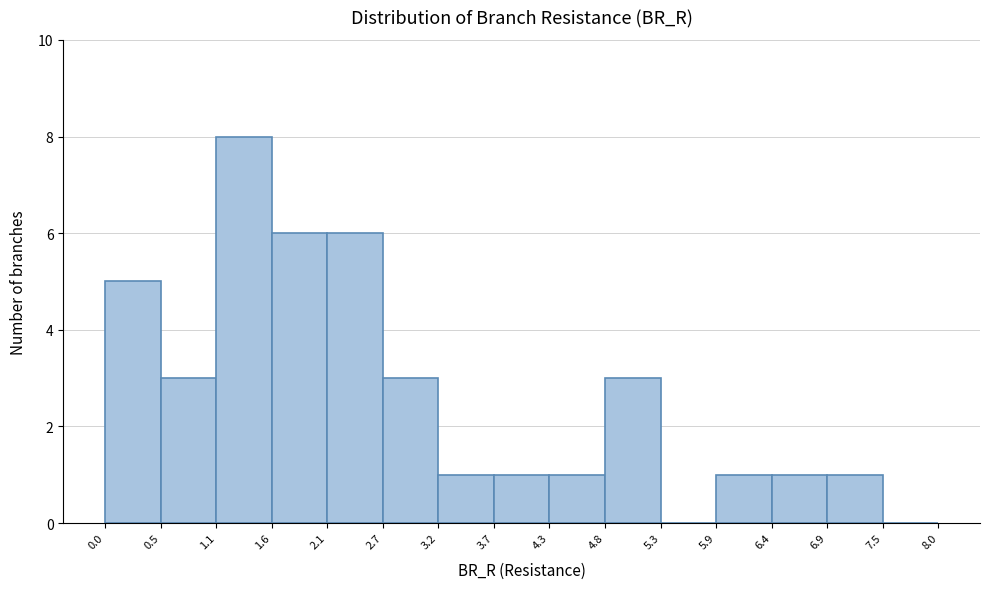

What is the height of the bar covering 1.6 to 2.1 on the x-axis? The values are not printed on the chart, so give them approximately, as read against the axis.

6